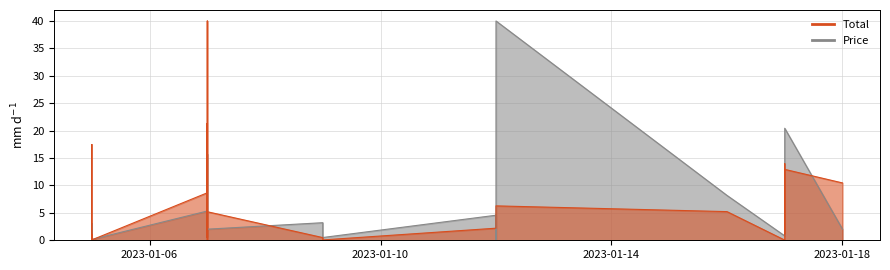

Where is the first local minimum for Total?

2023-01-05